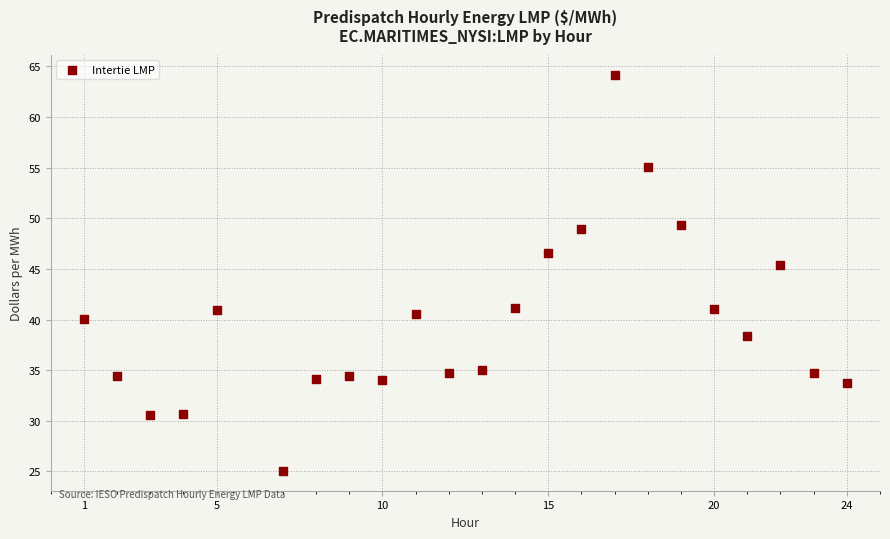

What Y value in the scatter plot is closest to 44?

45.4